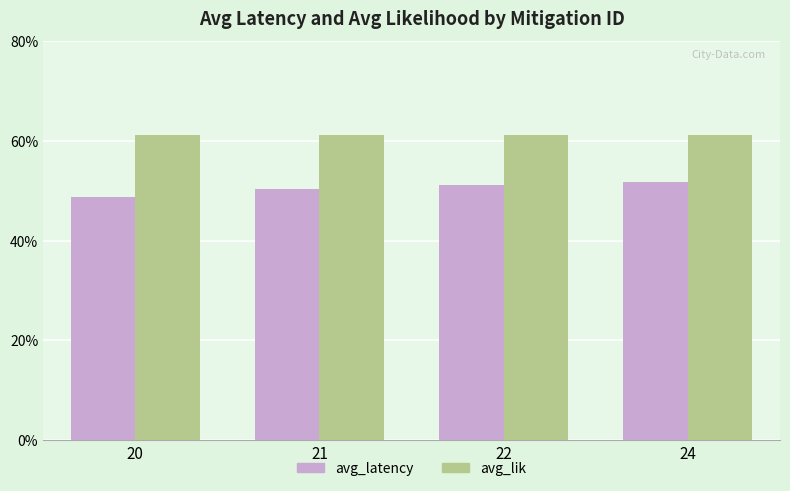

List the labels in order of avg_lik value, largest first.

20, 21, 22, 24